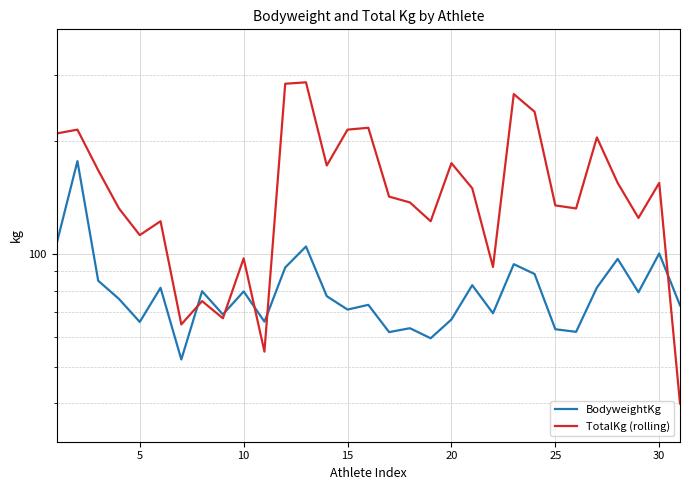

In BodyweightKg, how many points are higher than both neighbors (excluding endpoints)?

11